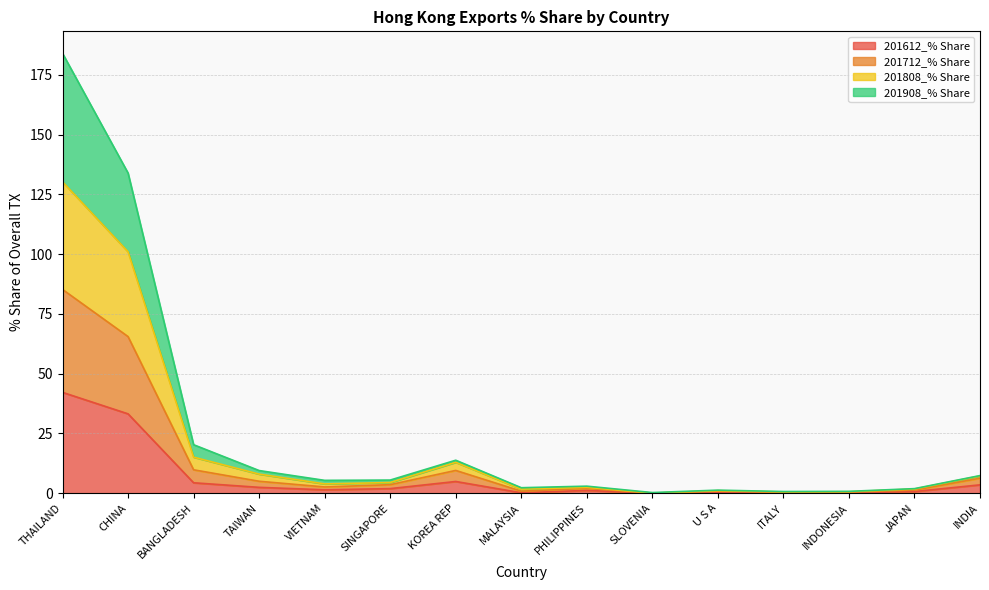

Reading left to right, extract all data points from this chart.

201612_% Share: 42.2	33.2	4.4	2.4	1.4	1.9	4.9	0.2	1.2	0.0	0.4	0.2	0.1	0.7	3.5
201712_% Share: 85.2	65.5	9.8	5.0	2.6	3.6	9.5	0.8	2.0	0.0	0.8	0.4	0.4	1.3	6.3
201808_% Share: 130.3	101.0	15.1	8.0	3.9	4.5	12.9	1.7	2.5	0.0	1.0	0.5	0.6	1.7	7.2
201908_% Share: 184.0	133.9	20.3	9.5	5.4	5.5	13.8	2.3	2.9	0.3	1.3	0.7	0.8	1.9	7.4